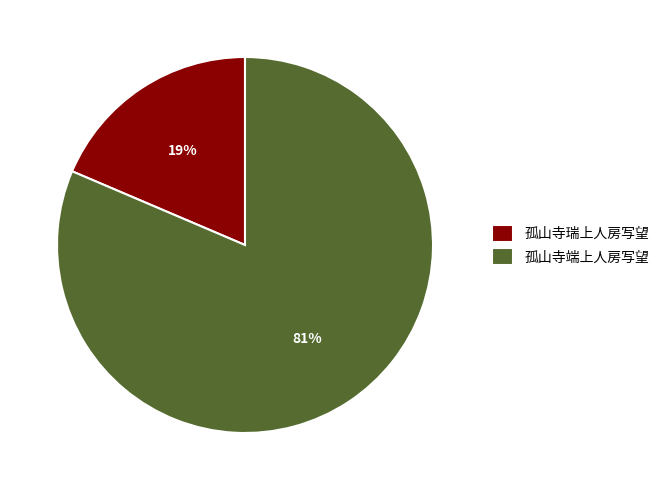

Which slice is the largest?

孤山寺端上人房写望